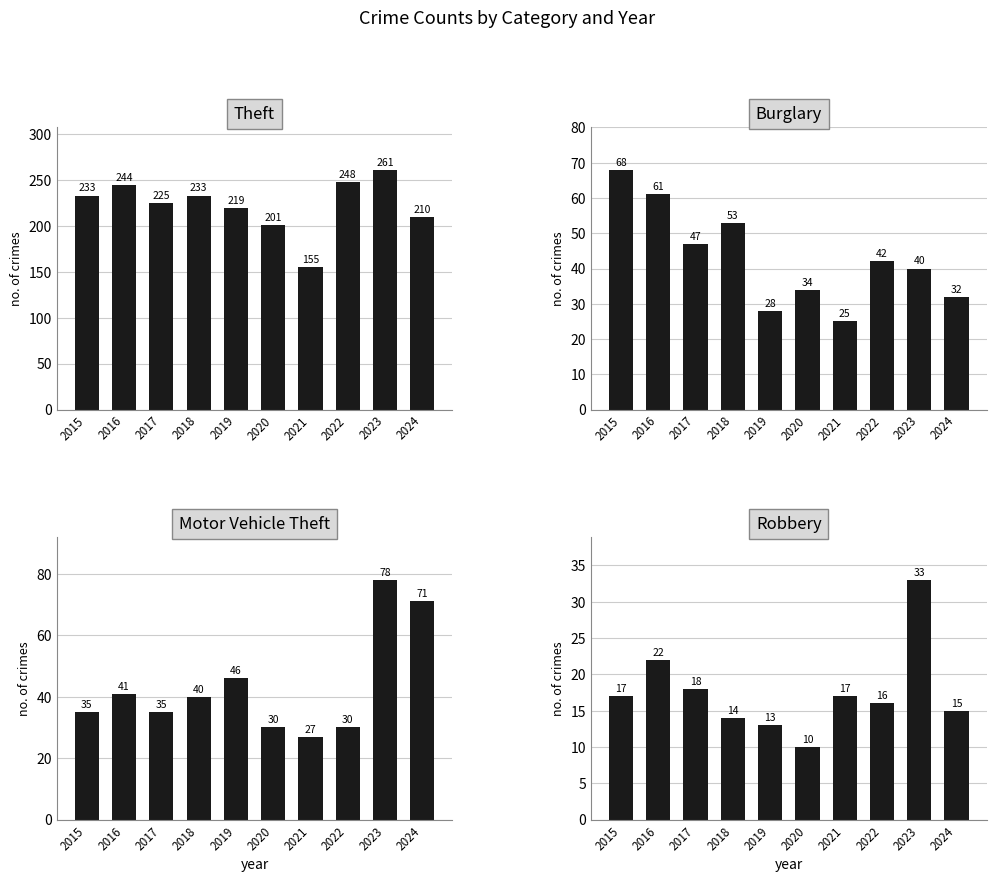

What is the sum of all Theft values?

2229